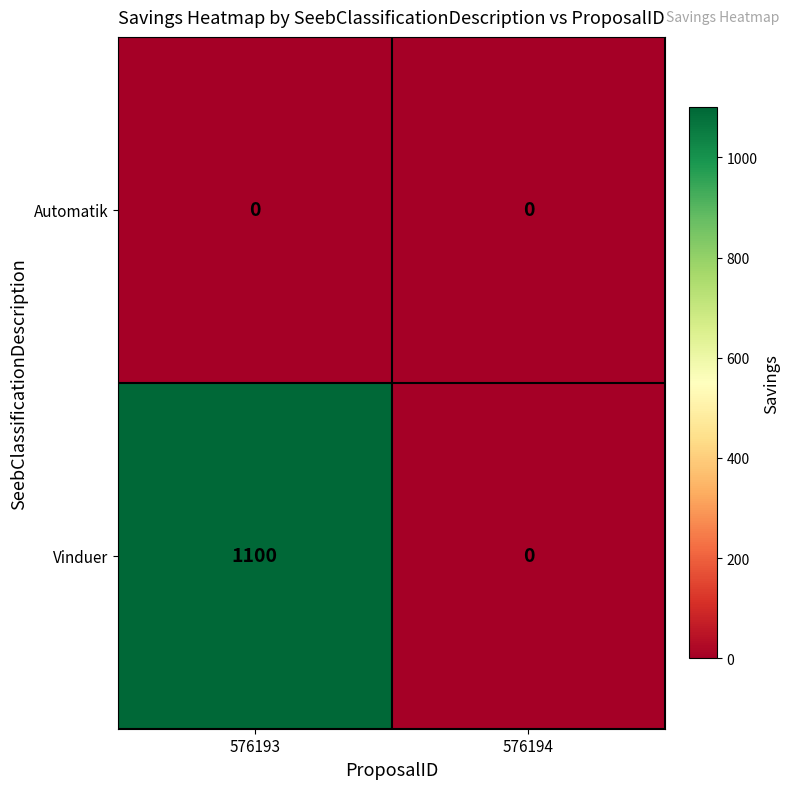

What is the sum of all Vinduer values?

1100